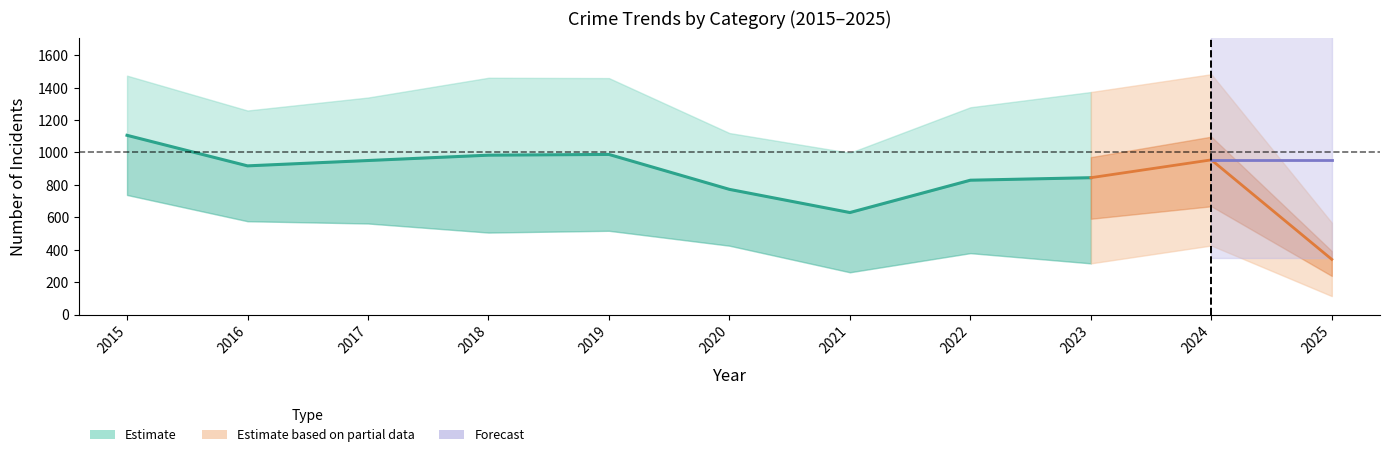

What is the maximum value shown in the chart?

1483